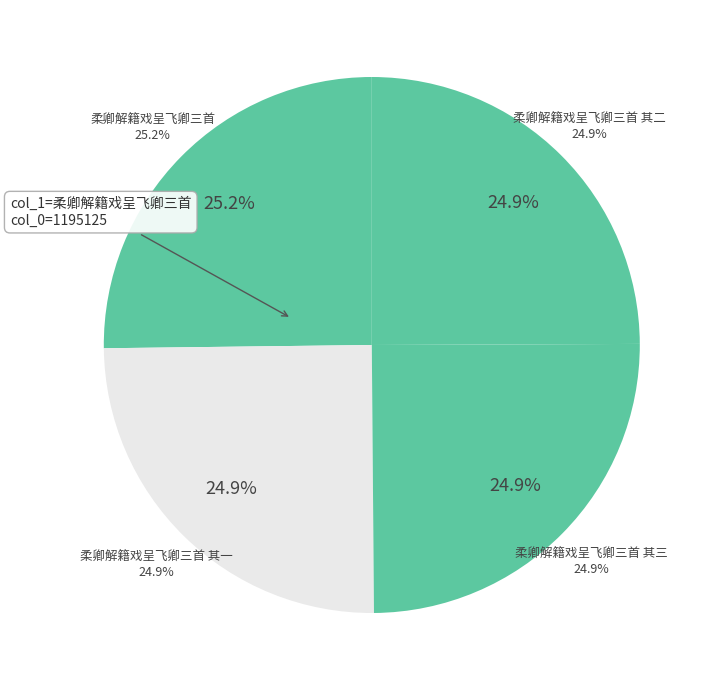

To the nearest percent, what is the combined percentage of 柔卿解籍戏呈飞卿三首 其三 and 柔卿解籍戏呈飞卿三首?

50%